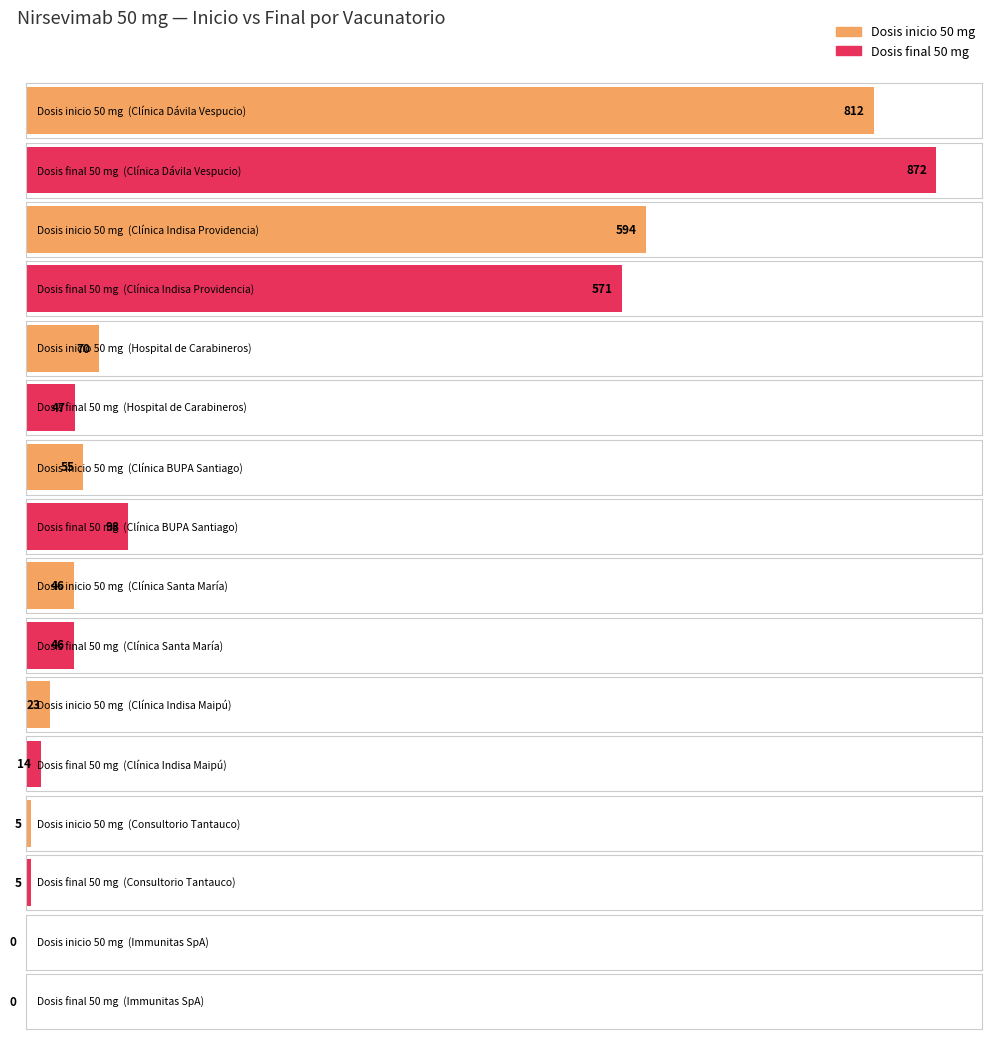

The Dosis inicio 50 mg series shows 70 at Hospital de Carabineros. True or false?

True